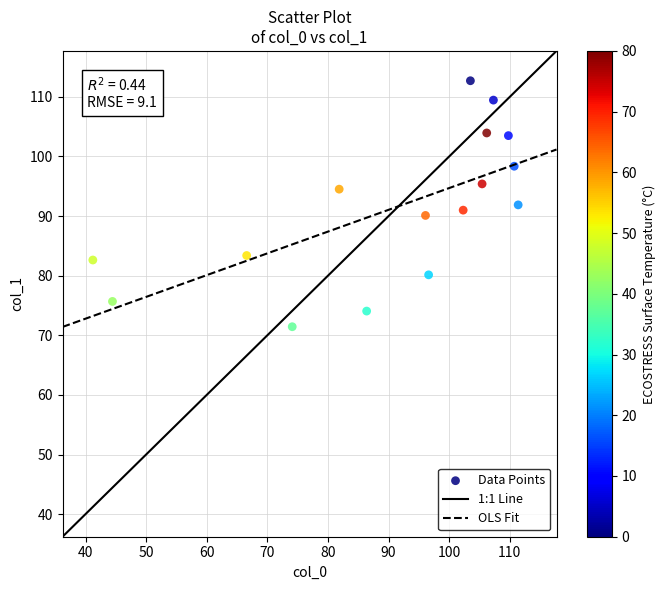

What is the range of X values (max minus min)?

70.2